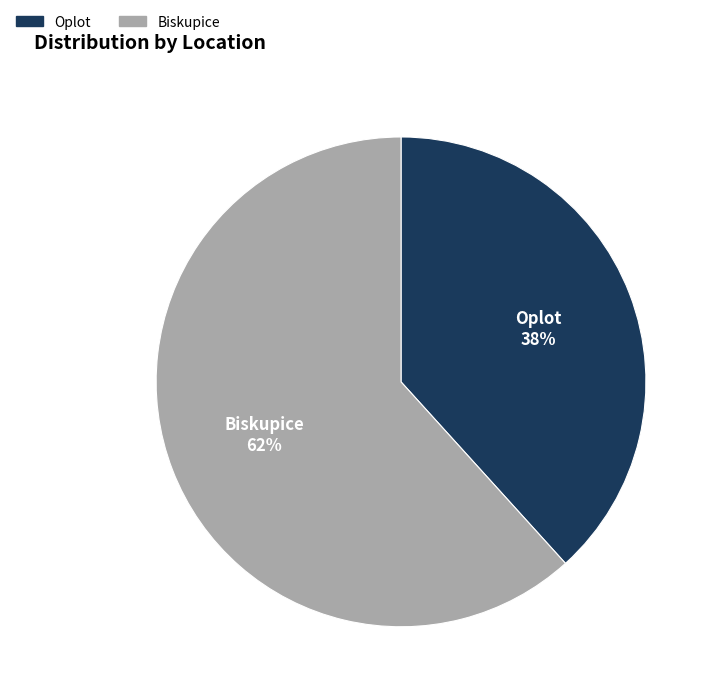

Does Biskupice account for over 50% of the chart?

Yes